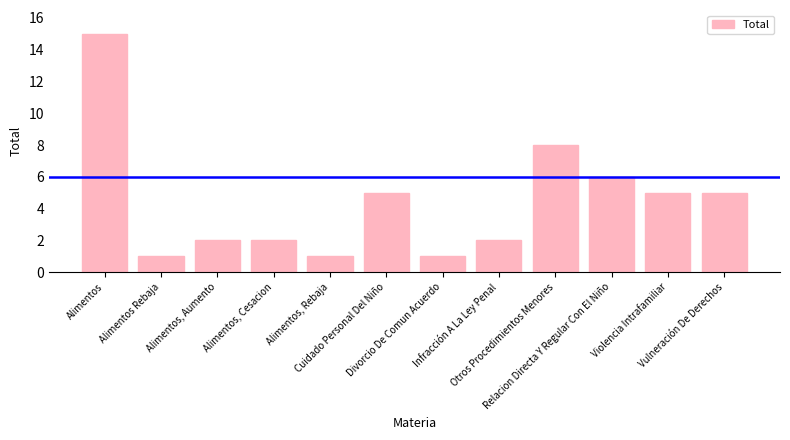

What position from the right is Alimentos?

12